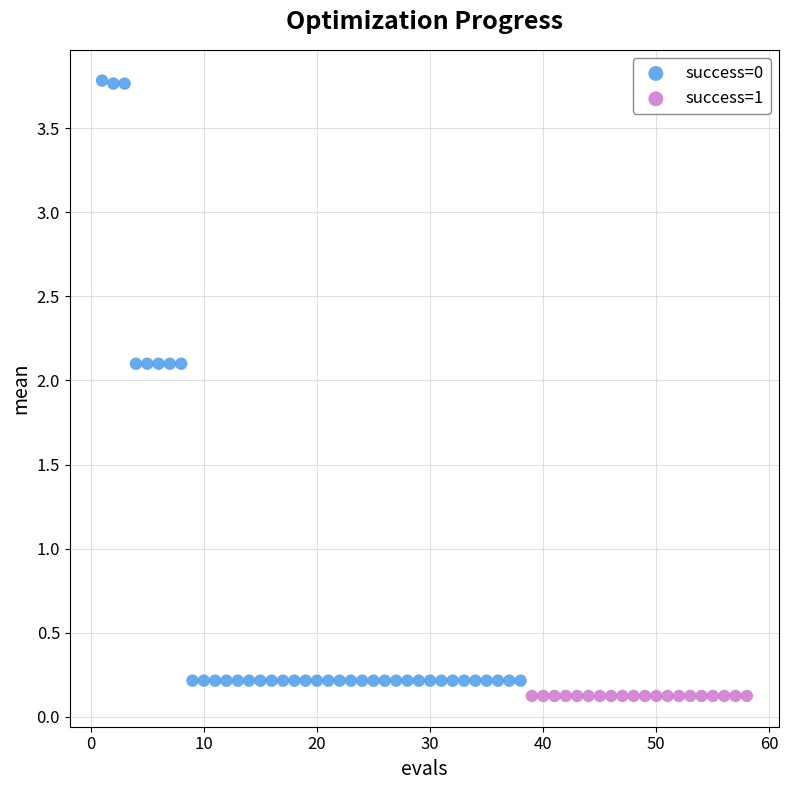

Which series reaches the maximum Y coordinate?

success=0